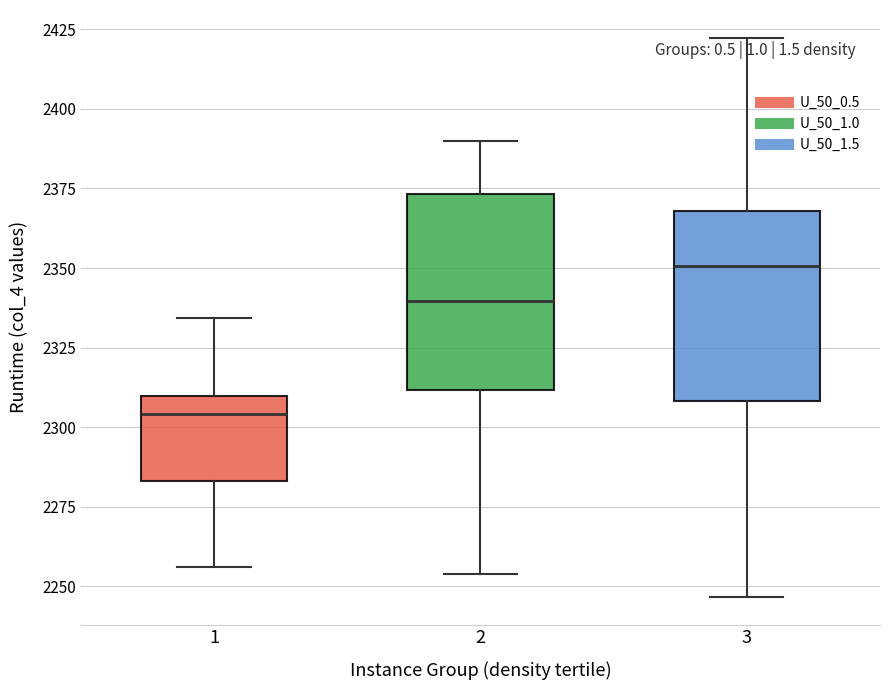

Reading left to right, transcribe this box plot: for each box, give where its median line is, the range the box spans, and where its two whiskers end, as read against the y-axis. The values are not printed on the chart, so give them approximately, as read against the axis.

1: median 2305, box 2285 to 2310, whiskers 2255 to 2335
2: median 2340, box 2310 to 2375, whiskers 2255 to 2390
3: median 2350, box 2310 to 2370, whiskers 2245 to 2420